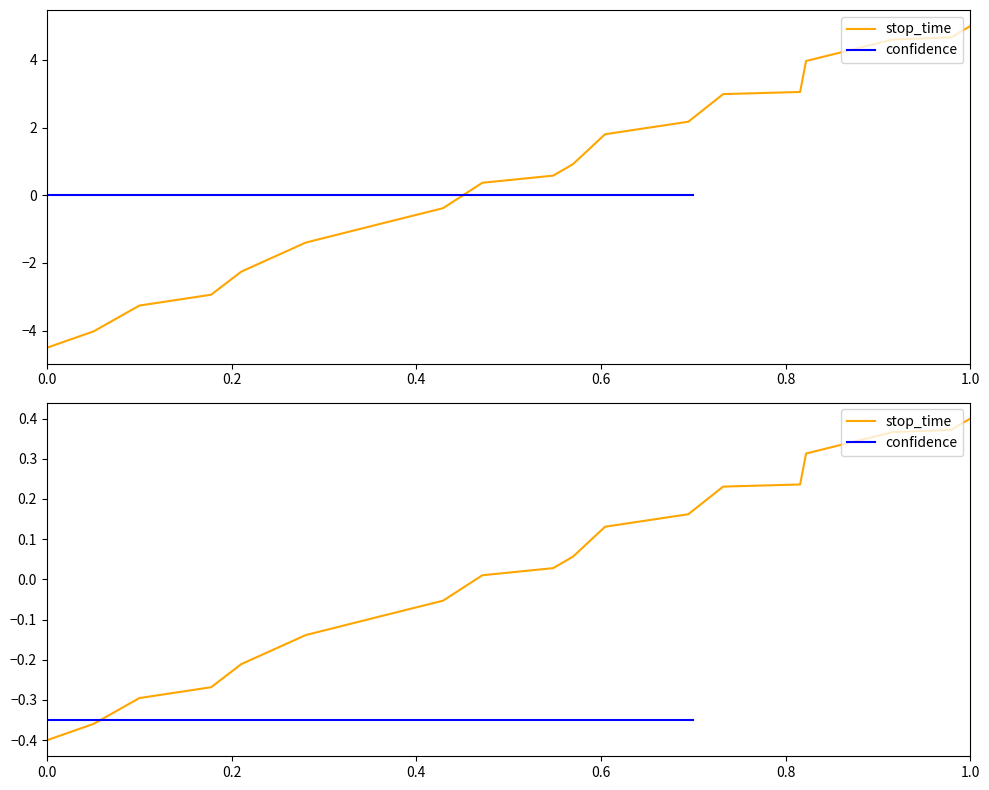

What is the sum of all stop_time values?

0.9